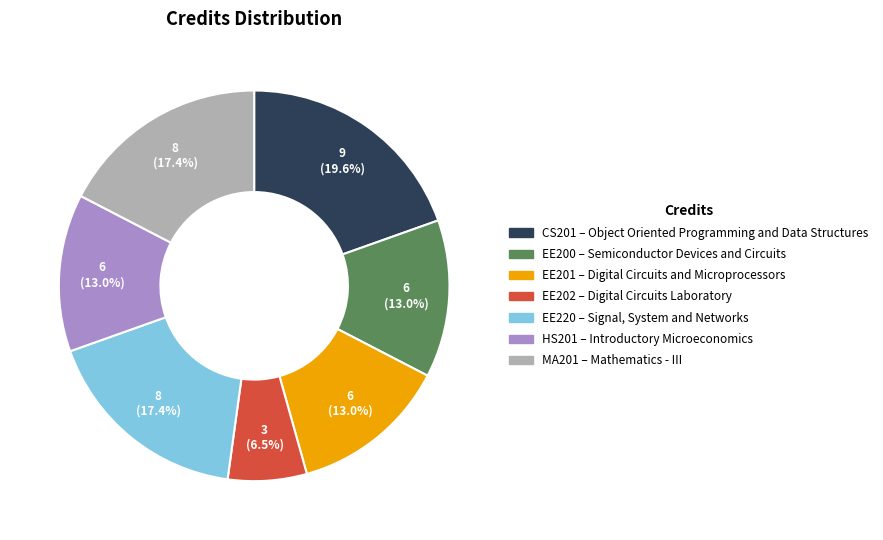

Is there a majority slice in this chart?

No